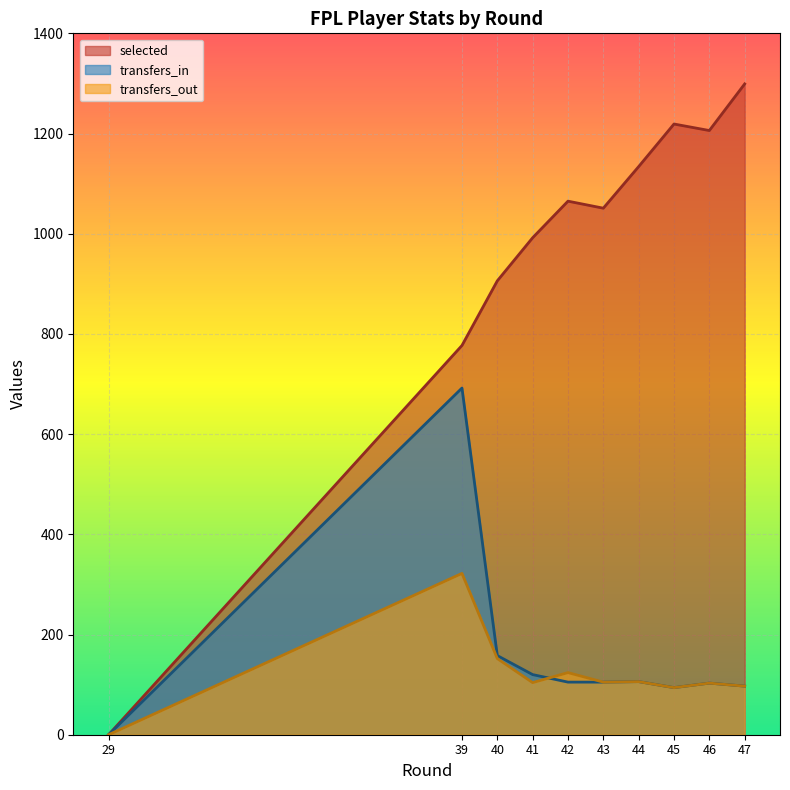

How many lines are shown in the chart?

3